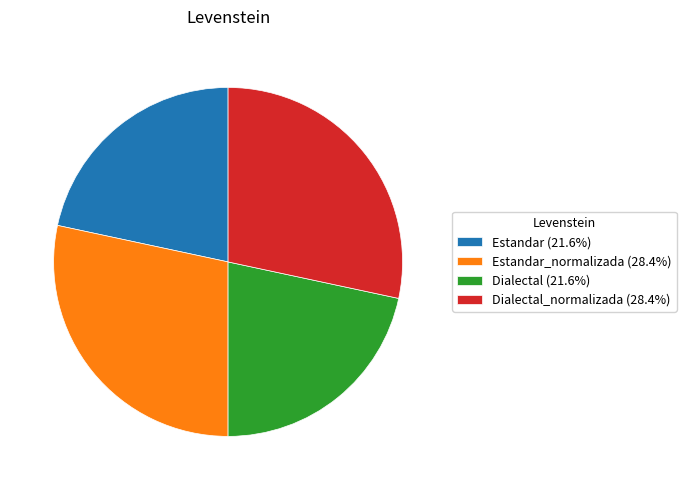

Is the sum of Dialectal_normalizada (28.4%) and Estandar_normalizada (28.4%) greater than half?

Yes